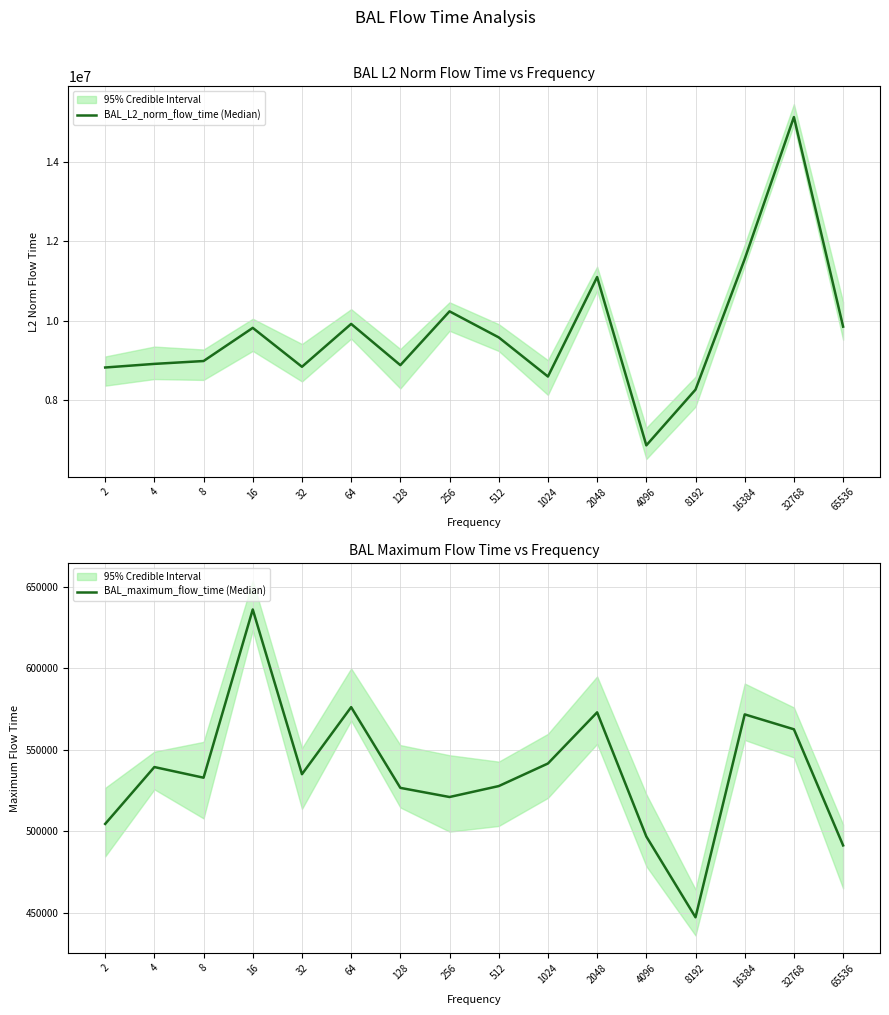

Which category has the highest value in the BAL_L2_norm_flow_time (Median) series?

32768